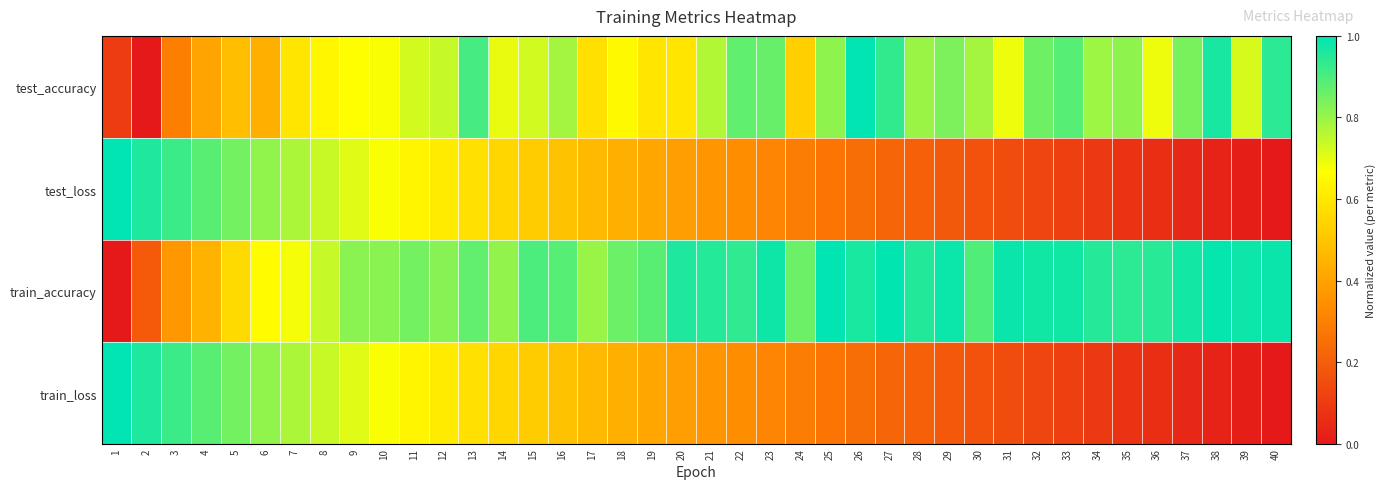

What is the total value across all series at 23?

2.5